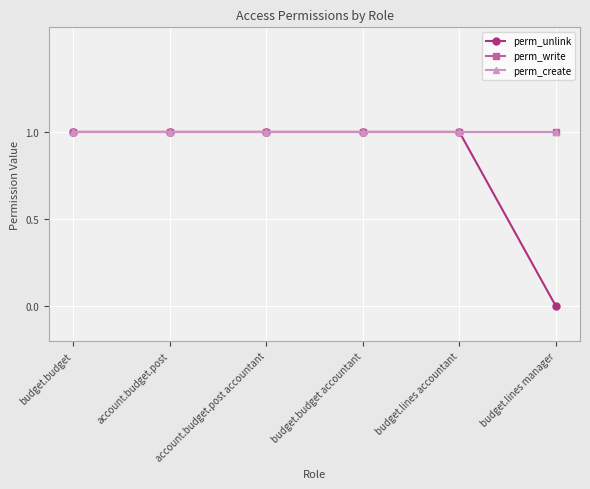

True or false: perm_write has a value of 1 at budget.budget.

True